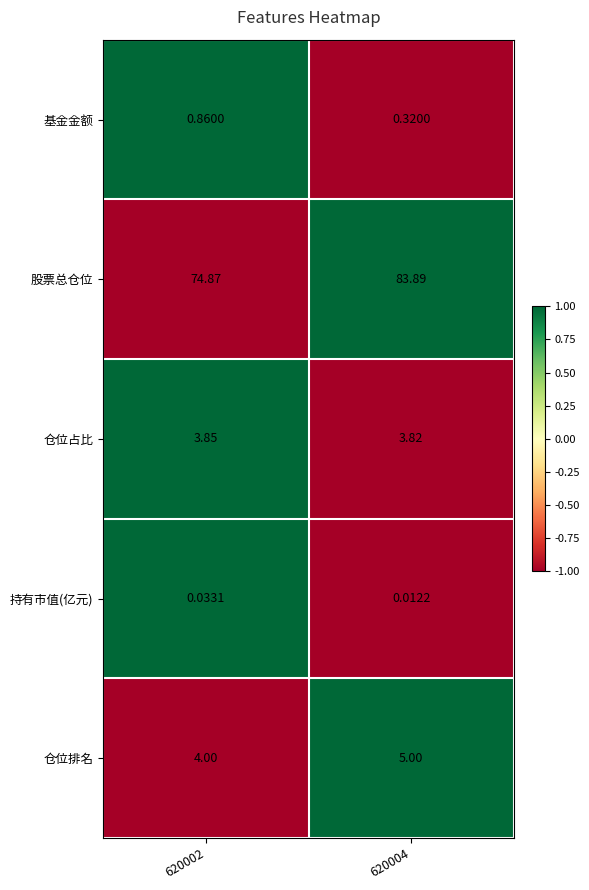

Which series has the largest total across all categories?

股票总仓位